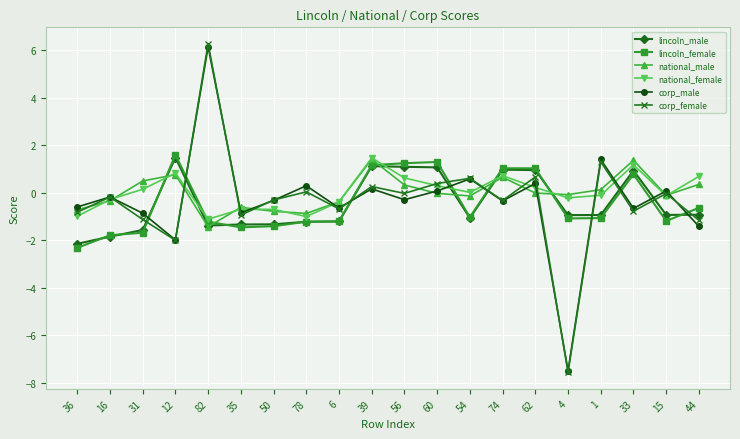

What is the smallest value displayed?

-7.6